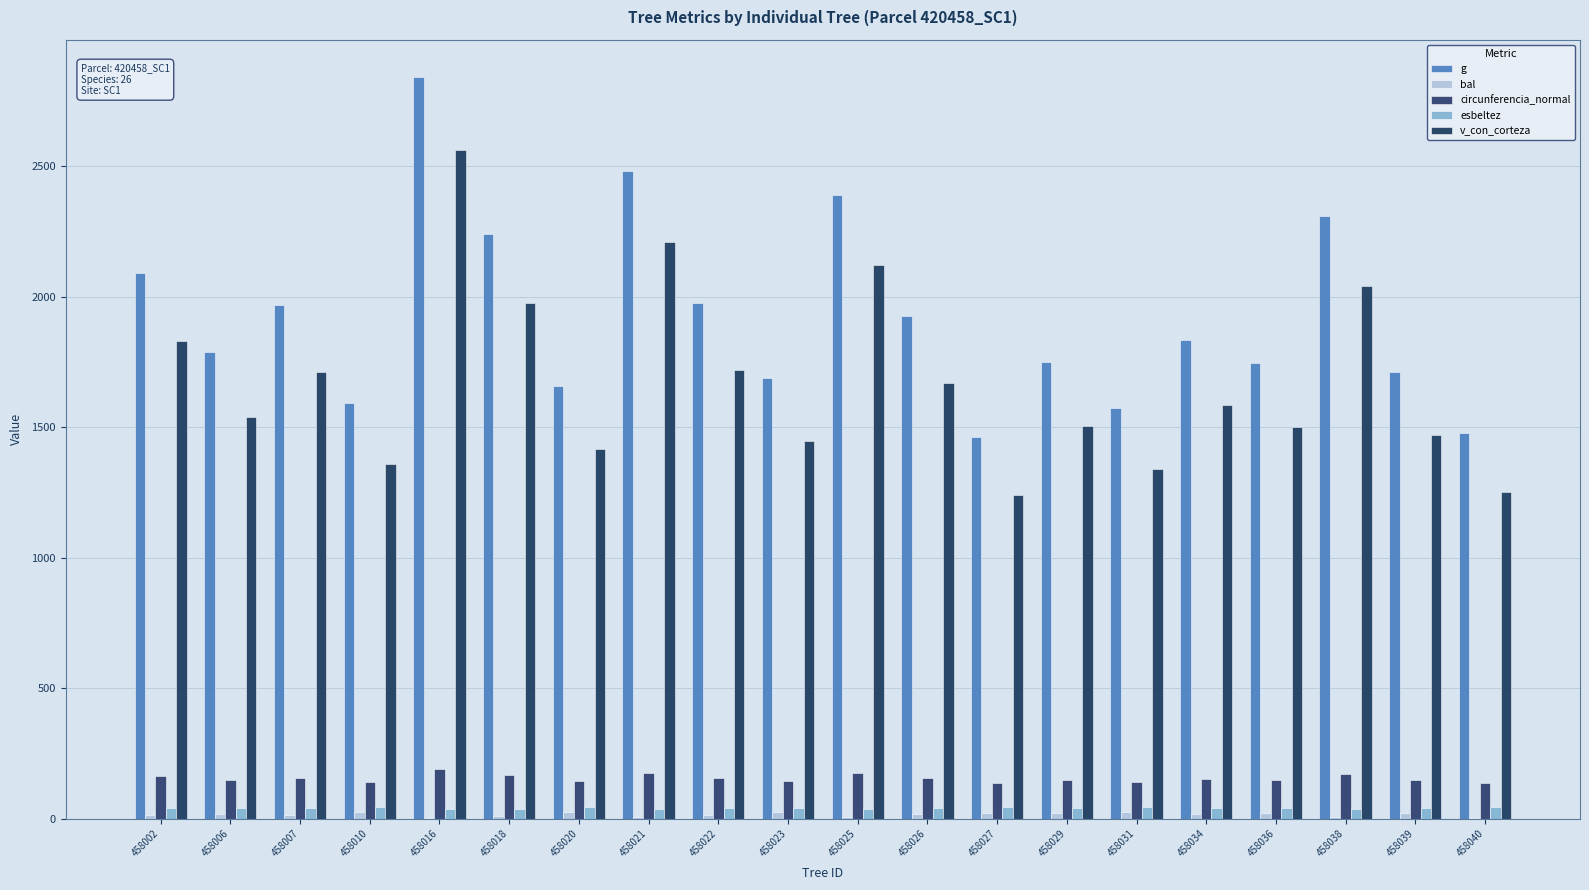

What is the sum of all circunferencia_normal values?

3097.8